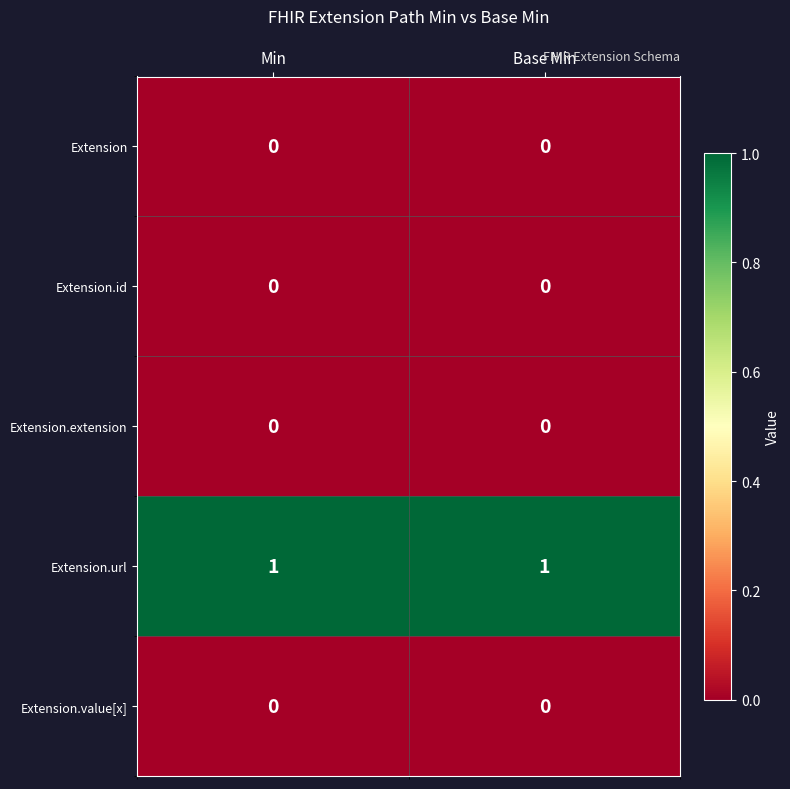

Reading left to right, transcribe all the data shown in this chart.

Extension: 0	0
Extension.id: 0	0
Extension.extension: 0	0
Extension.url: 1	1
Extension.value[x]: 0	0